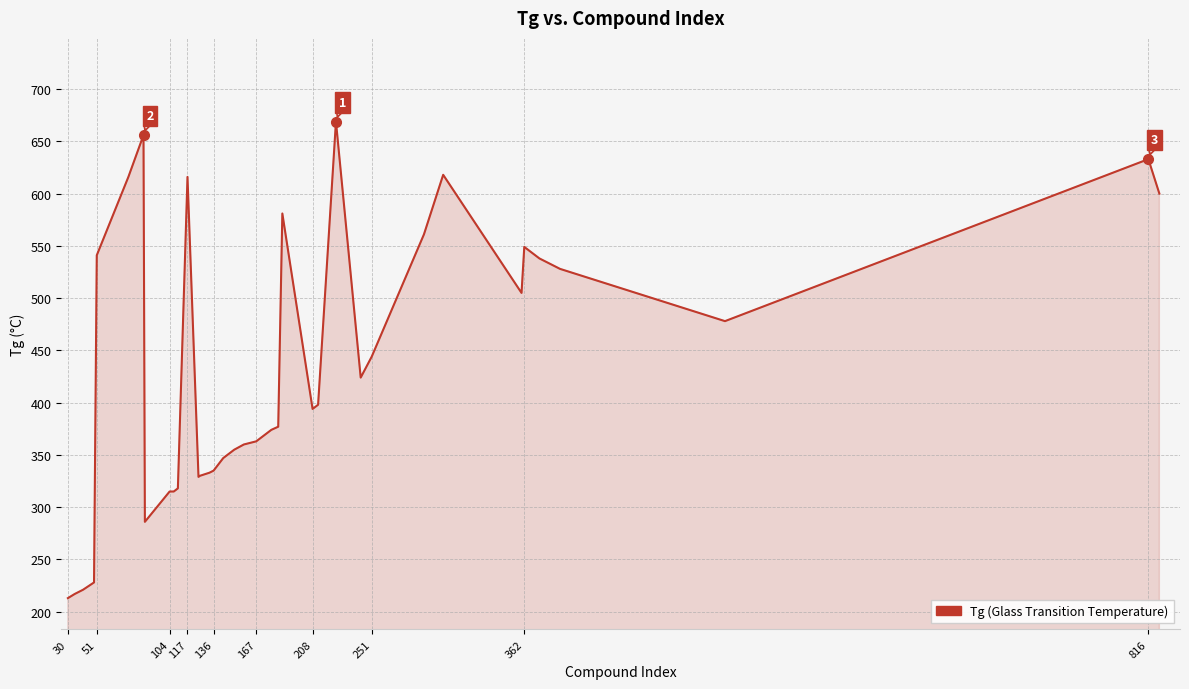

What is the difference between the maximum and minimum values?

456